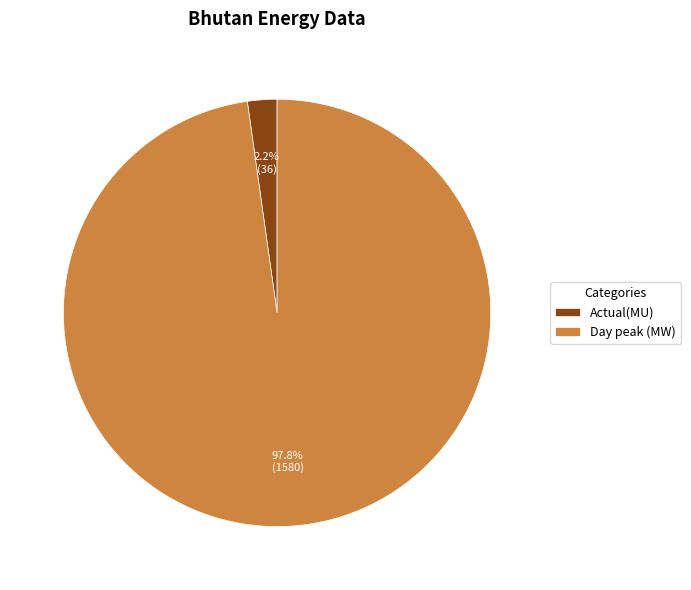

Rank the categories by value from highest to lowest.

Day peak (MW), Actual(MU)